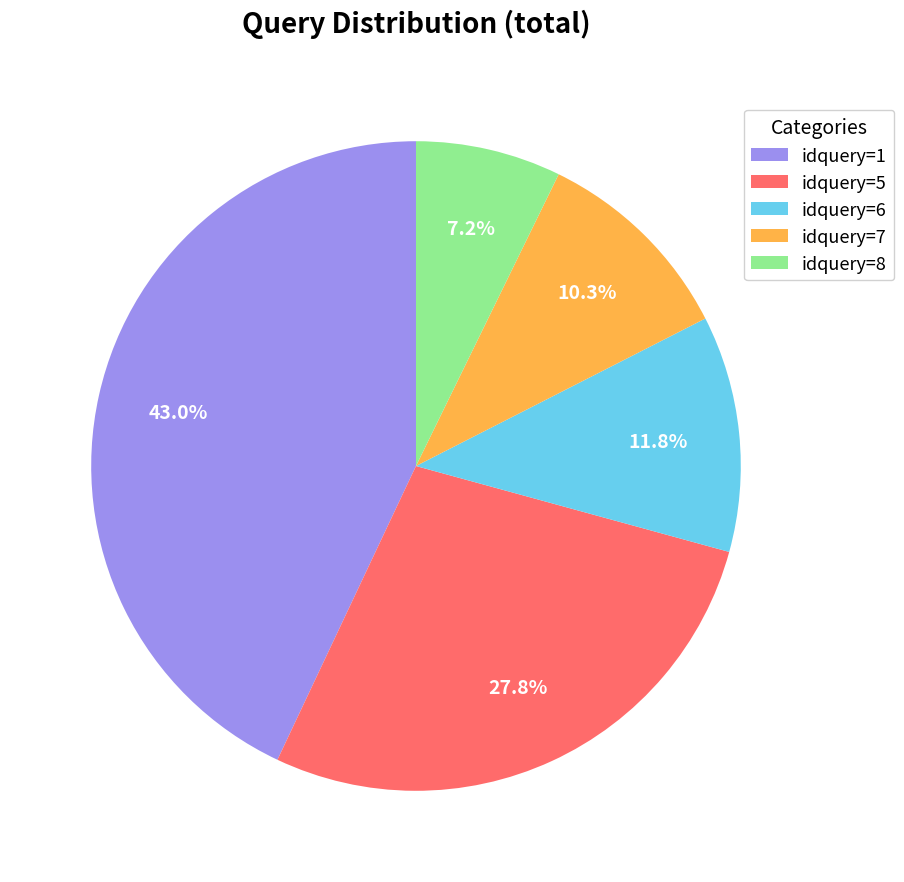

Is there any slice that represents more than half of the pie?

No